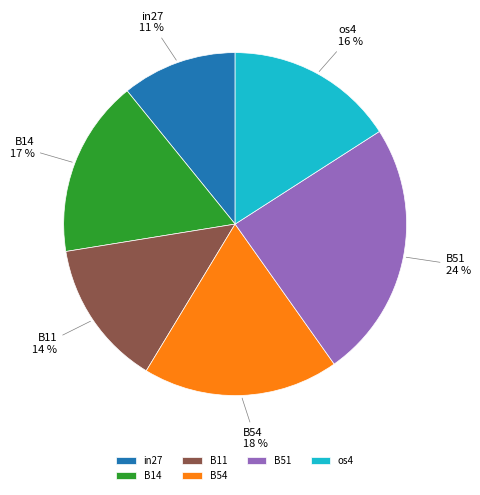

Is B51 the majority of the pie?

No